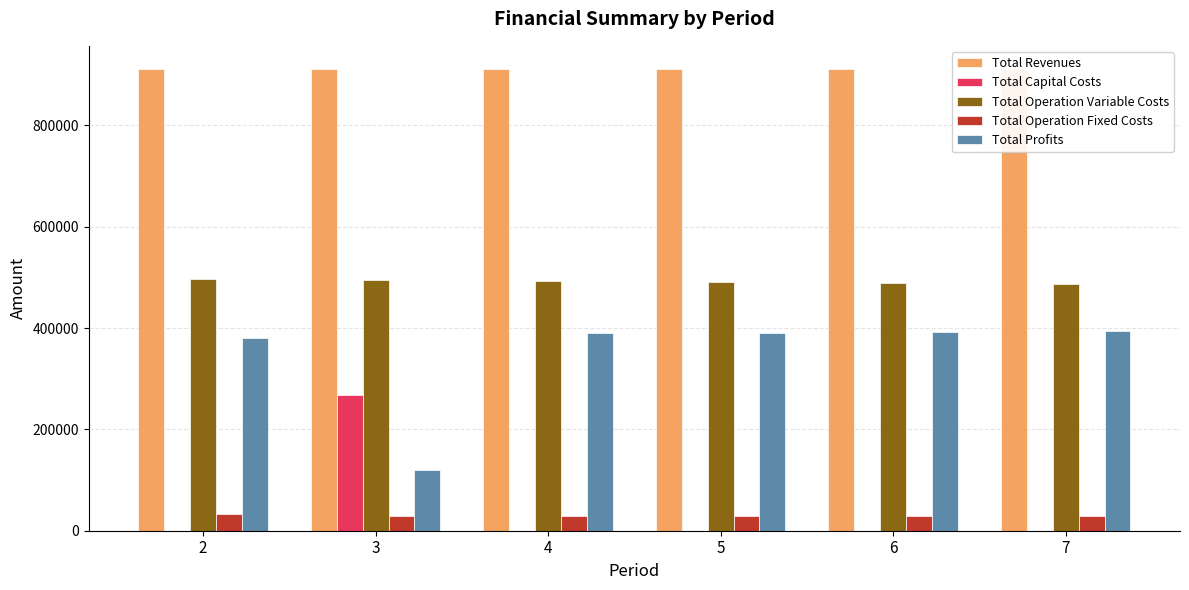

Which series has the largest total across all categories?

Total Revenues